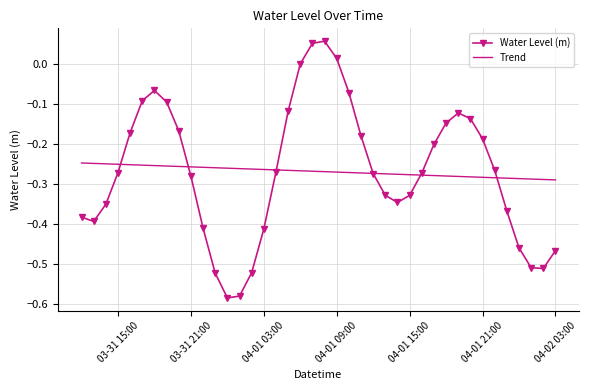

List the series in order of their peak value, highest first.

Water Level (m), Trend